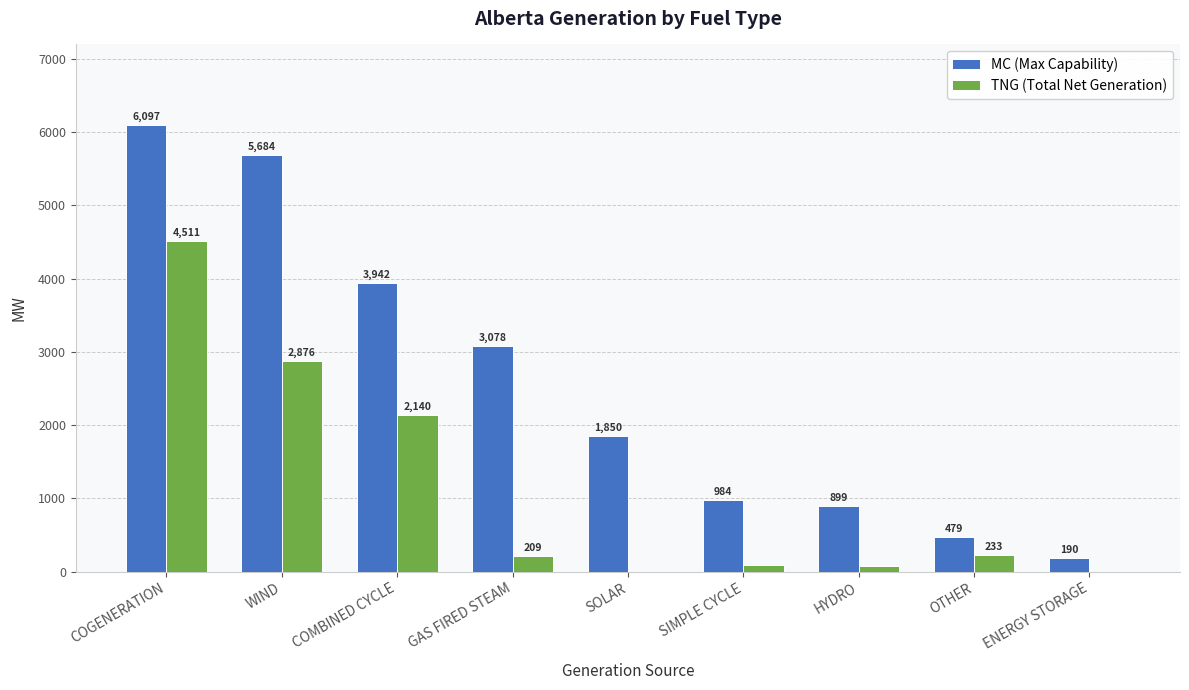

What is the maximum value for TNG (Total Net Generation)?

4511